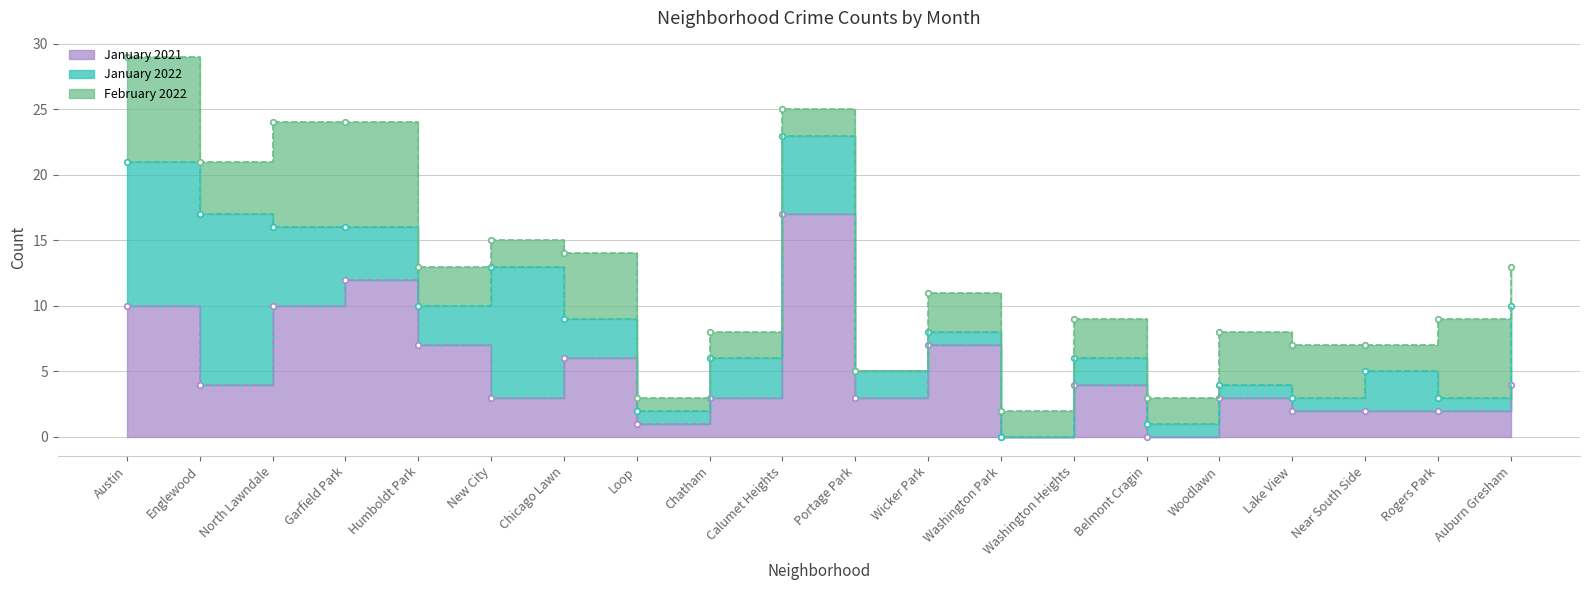

Is the value of February 2022 at Garfield Park greater than the value of January 2022 at Englewood?

No